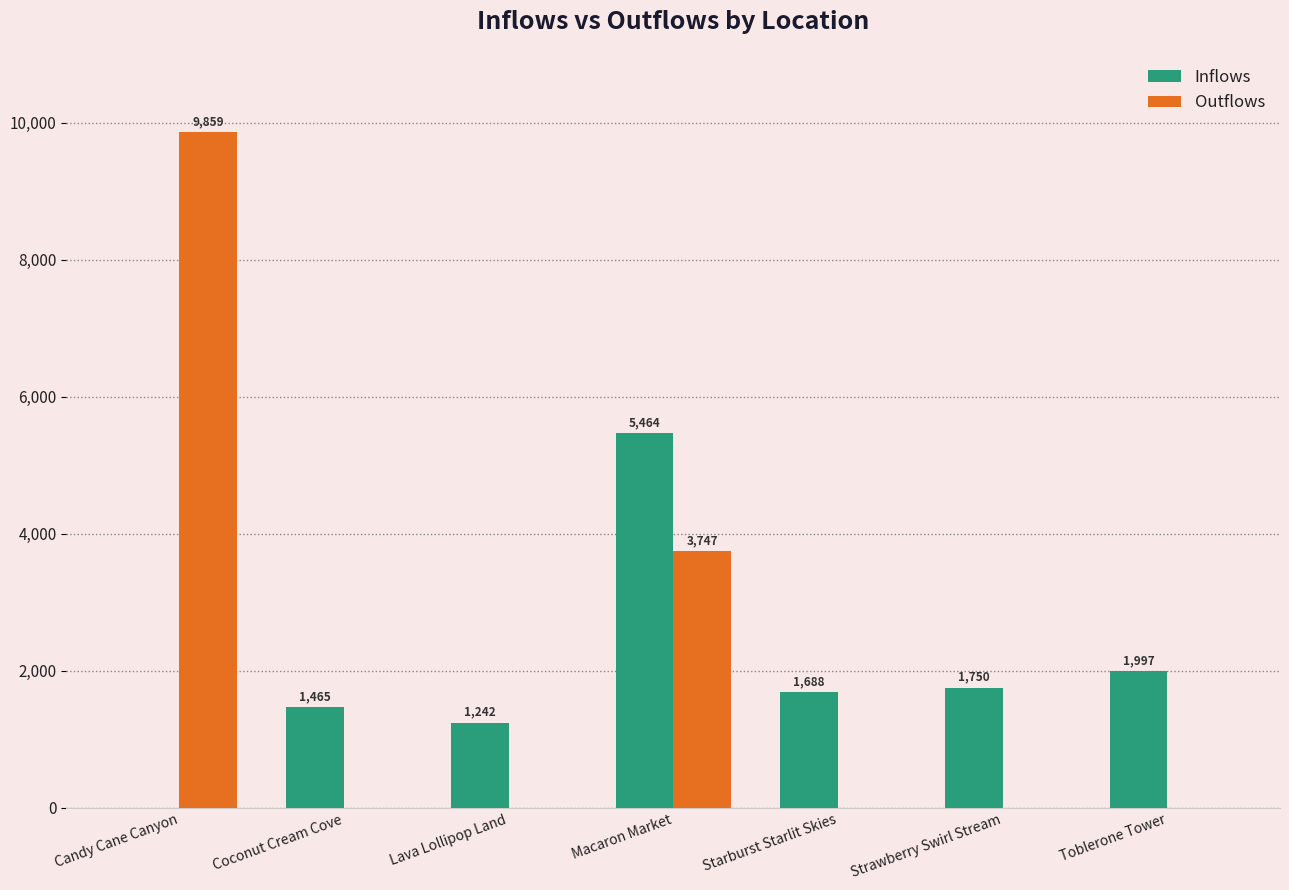

Reading left to right, transcribe all the data shown in this chart.

Inflows: Candy Cane Canyon=0	Coconut Cream Cove=1465	Lava Lollipop Land=1242	Macaron Market=5464	Starburst Starlit Skies=1688	Strawberry Swirl Stream=1750	Toblerone Tower=1997
Outflows: Candy Cane Canyon=9859	Coconut Cream Cove=0	Lava Lollipop Land=0	Macaron Market=3747	Starburst Starlit Skies=0	Strawberry Swirl Stream=0	Toblerone Tower=0